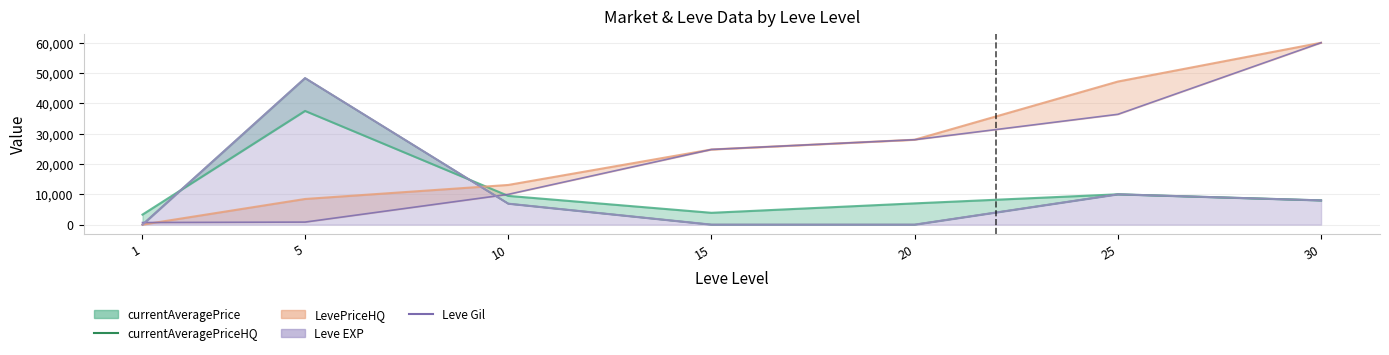

Is it true that currentAveragePriceHQ equals 48337.3 at 5?

True